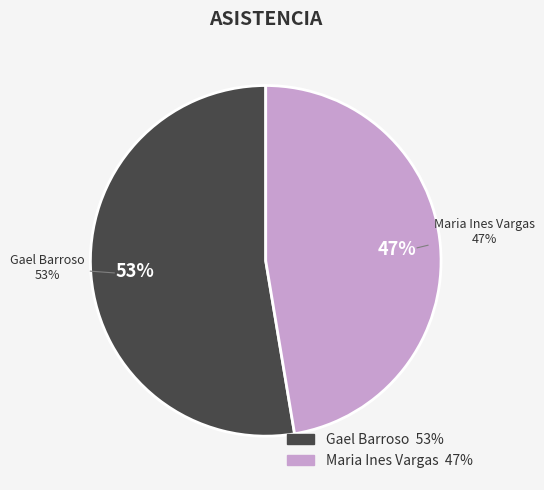

Is Maria Ines Vargas the majority of the pie?

No